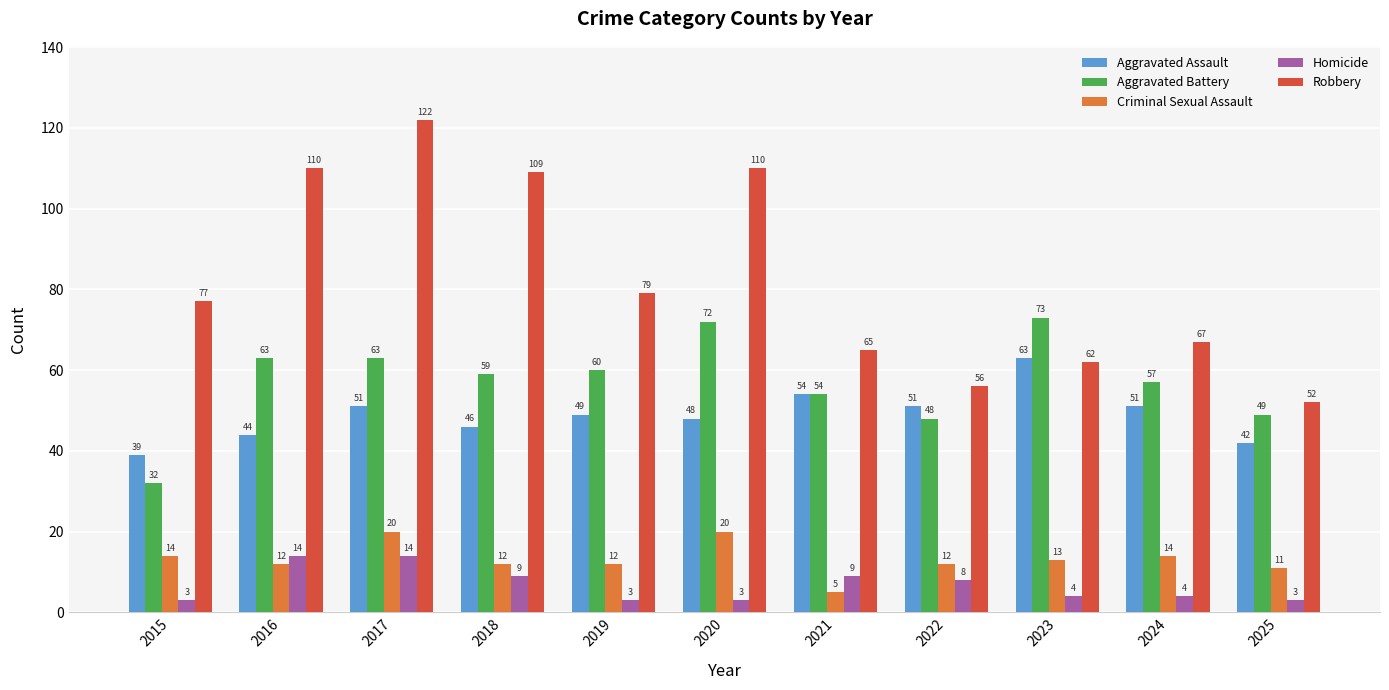

Reading left to right, extract all data points from this chart.

Aggravated Assault: 39	44	51	46	49	48	54	51	63	51	42
Aggravated Battery: 32	63	63	59	60	72	54	48	73	57	49
Criminal Sexual Assault: 14	12	20	12	12	20	5	12	13	14	11
Homicide: 3	14	14	9	3	3	9	8	4	4	3
Robbery: 77	110	122	109	79	110	65	56	62	67	52